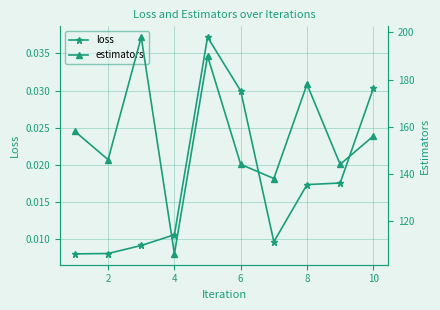

Which series has the widest spread of values?

estimators